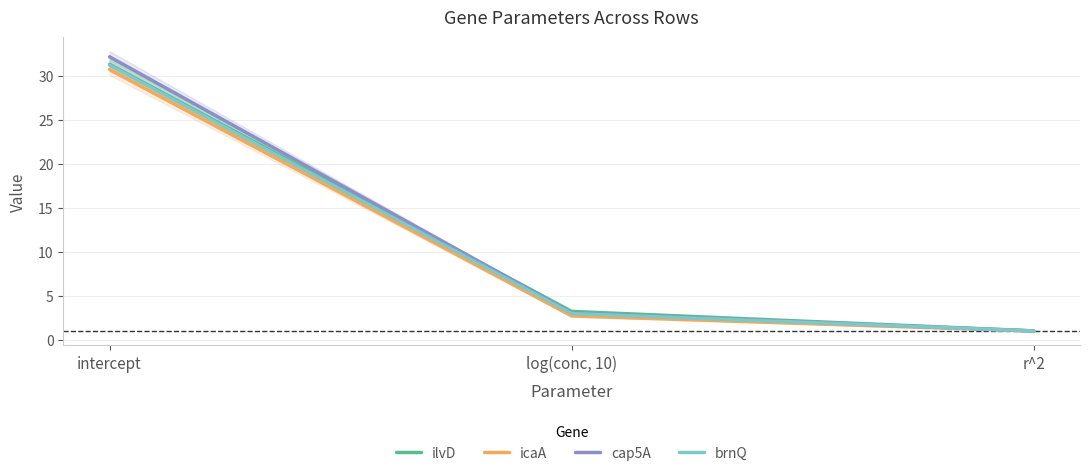

Rank the categories by cap5A value from highest to lowest.

intercept, log(conc, 10), r^2